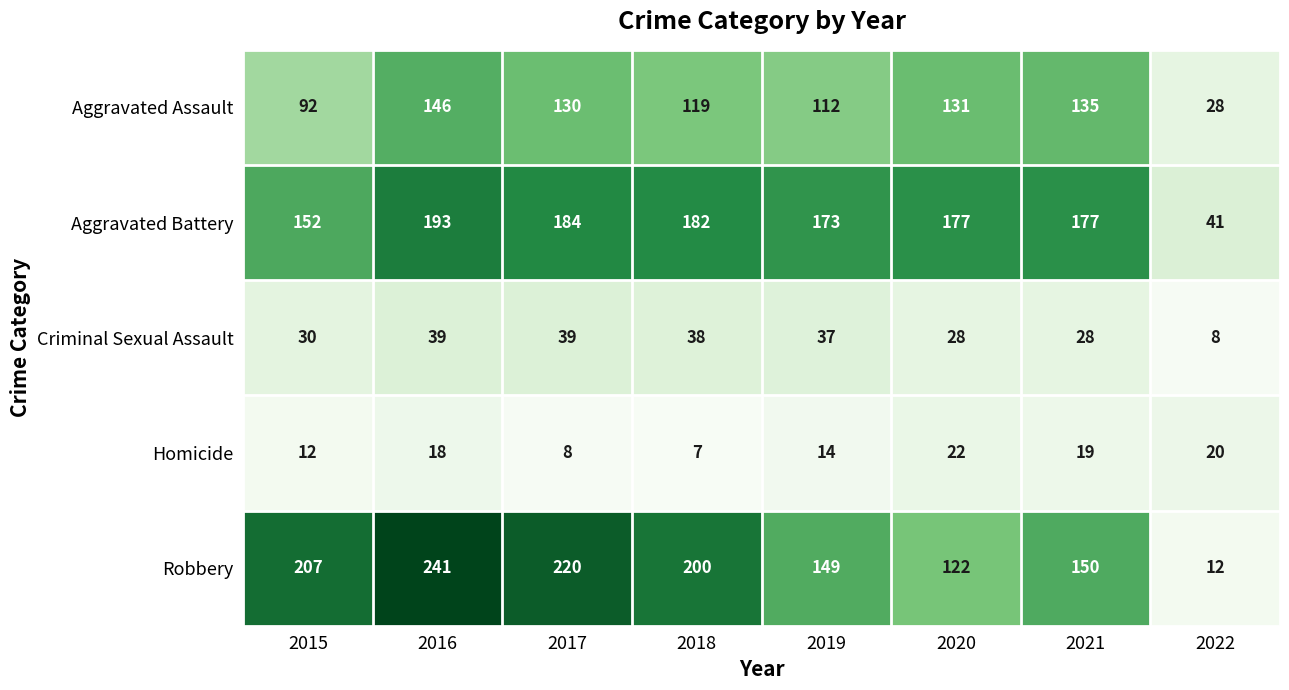

Where is Aggravated Battery nearest to the value 117?

2015